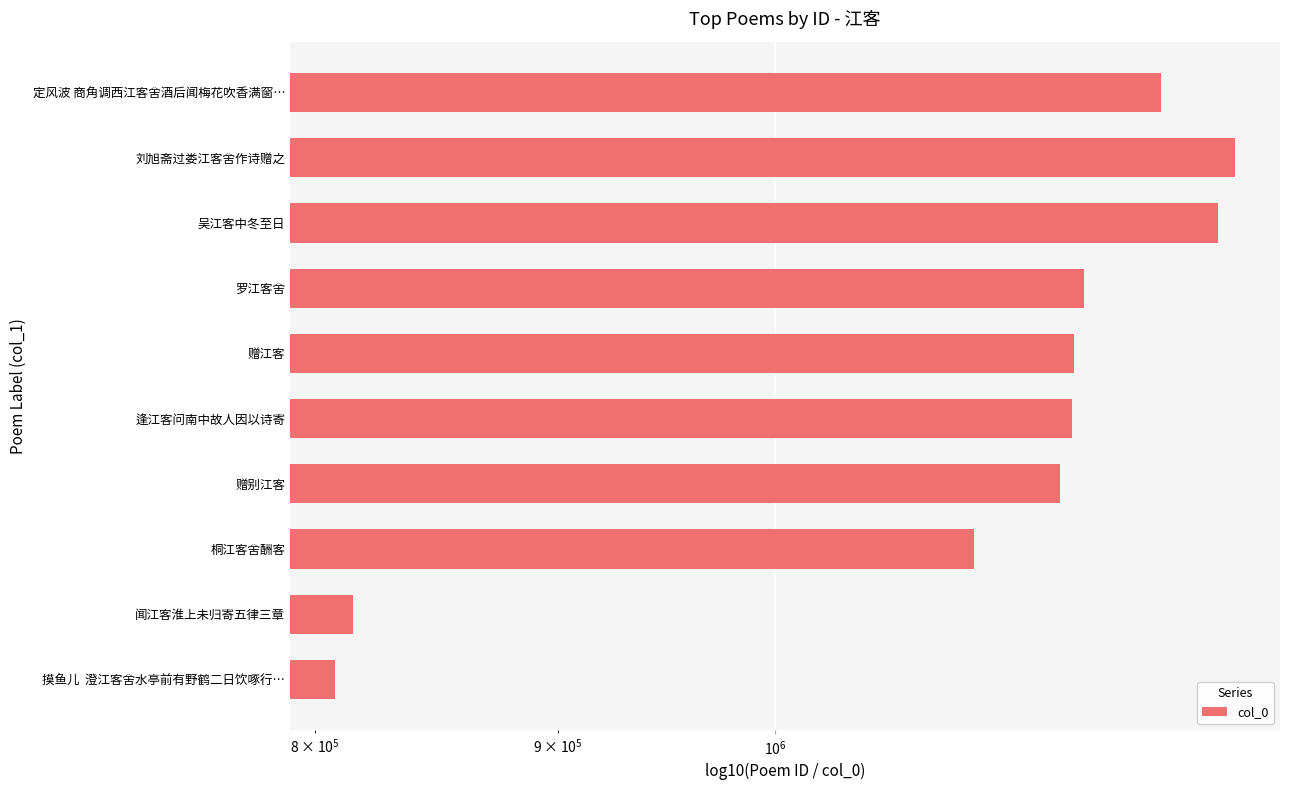

What is the value of the 5th bar from the left?

1155772